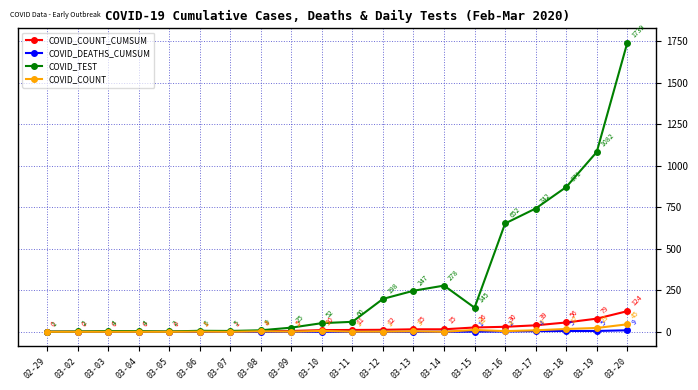

What is the difference between the maximum and minimum values in the COVID_TEST series?

1738